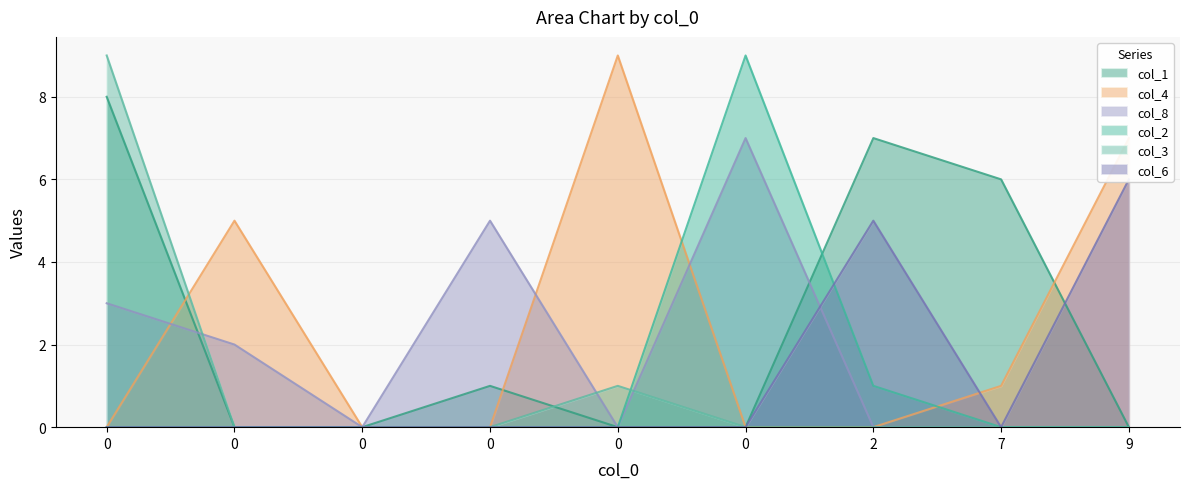

How many intersections are there between col_2 and col_3?

1